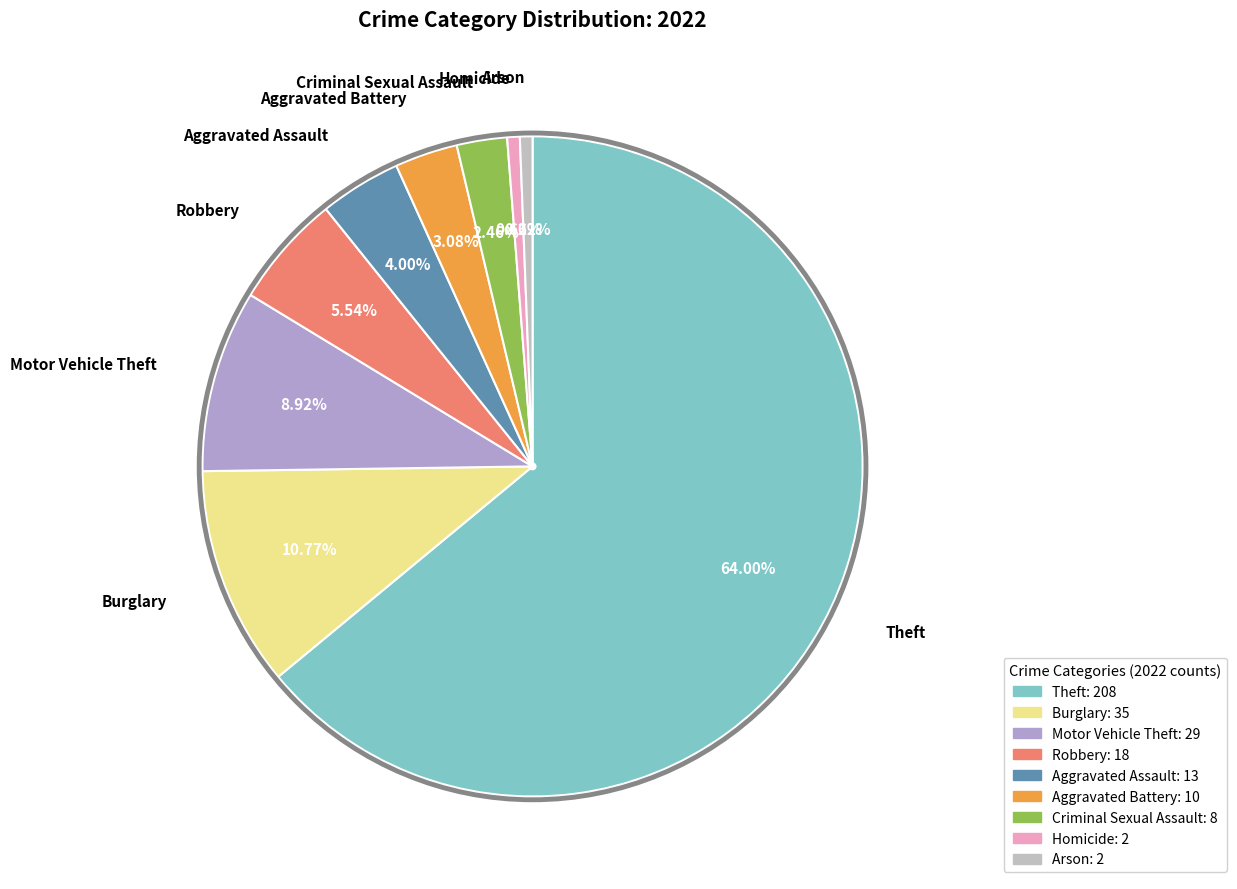

What percentage is the Criminal Sexual Assault slice, to the nearest percent?

2%